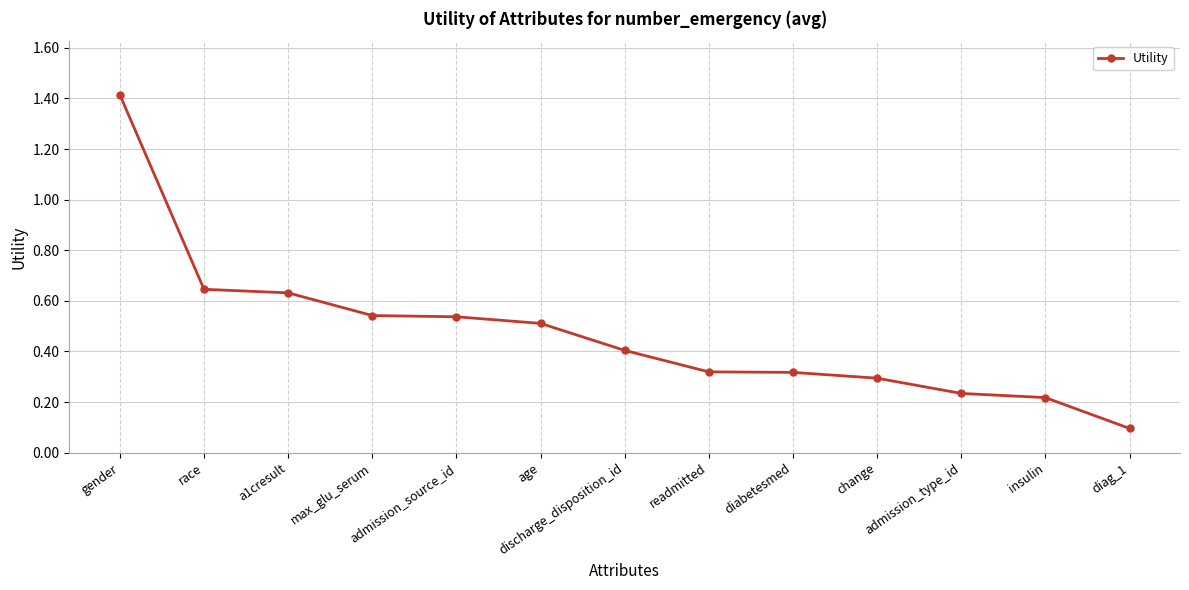

Between race and admission_source_id, which is larger?

race